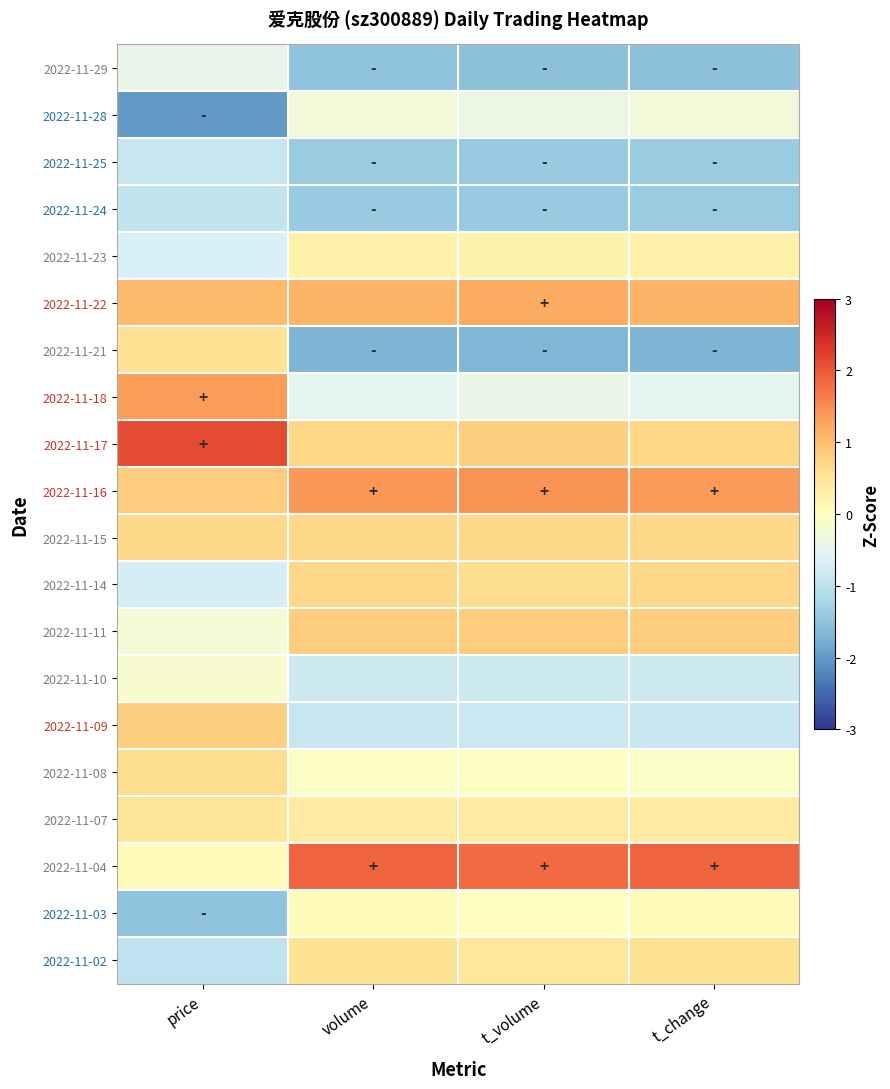

Which category has the highest value across all series?

price